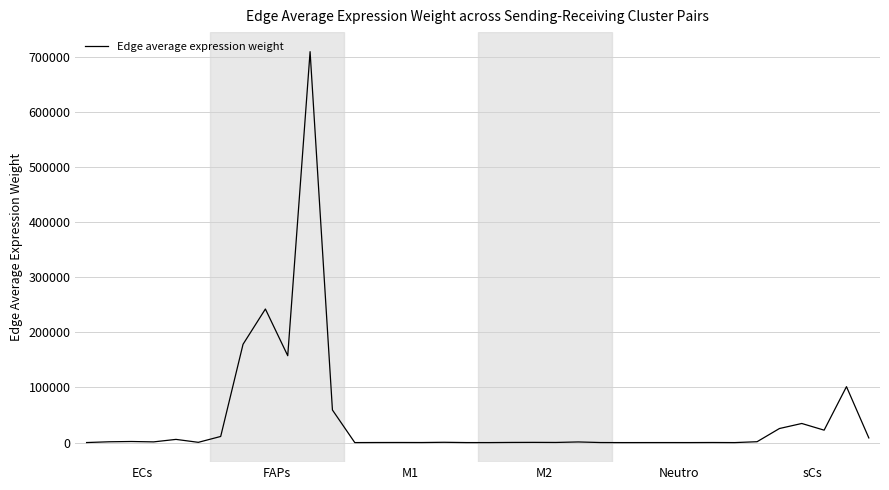

What is the greatest value displayed?

709061.6